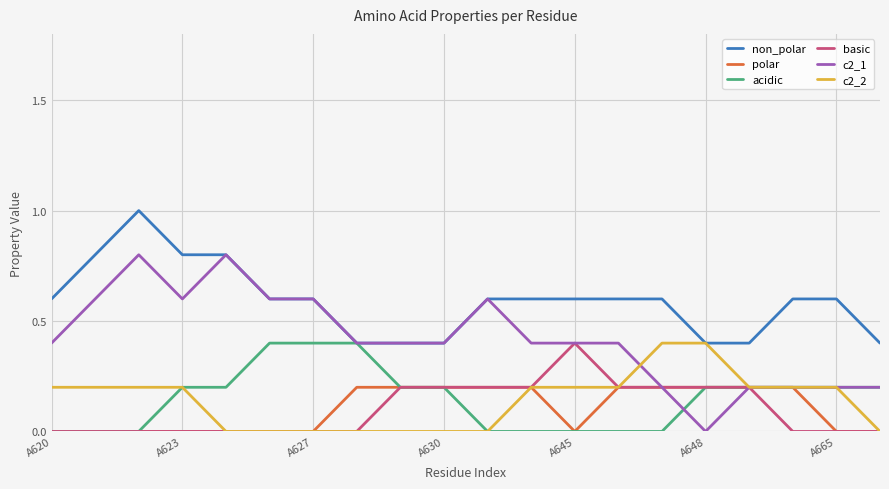

Which series has the largest range (max minus min)?

c2_1